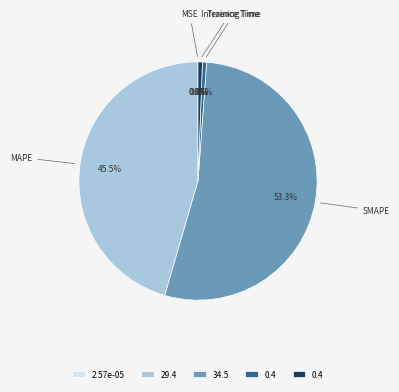

Which has a higher value, SMAPE or Training Time?

SMAPE